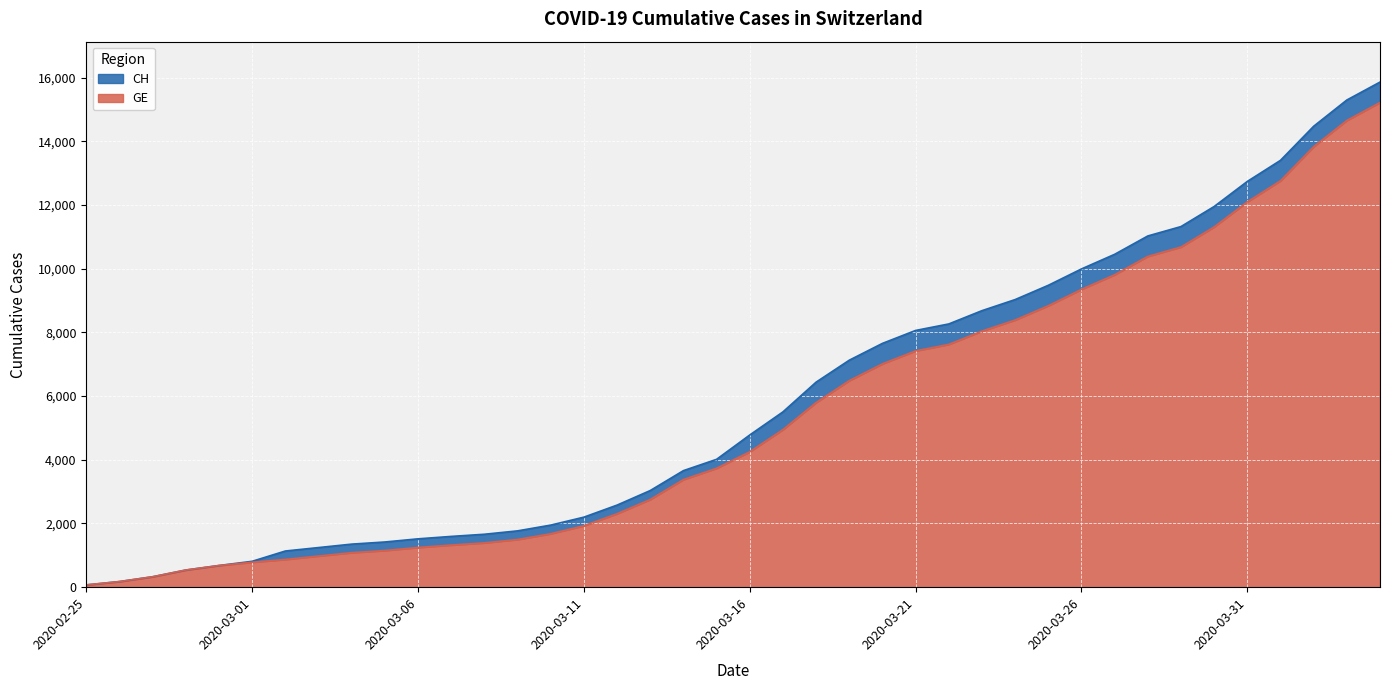

Which series has the largest total across all categories?

CH